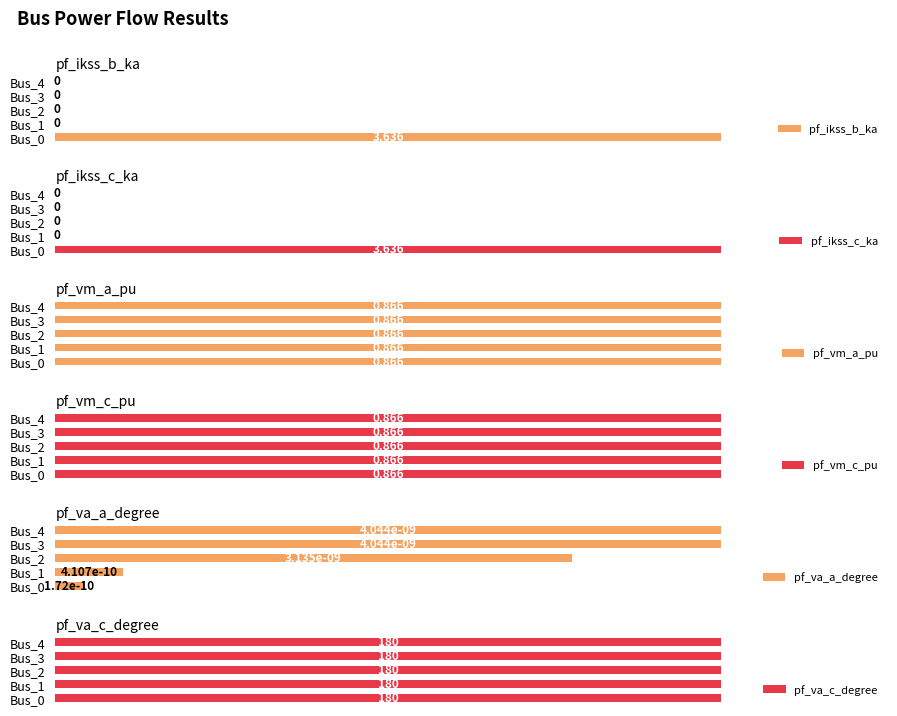

The value of pf_vm_c_pu at 3 is 0.3. True or false?

False